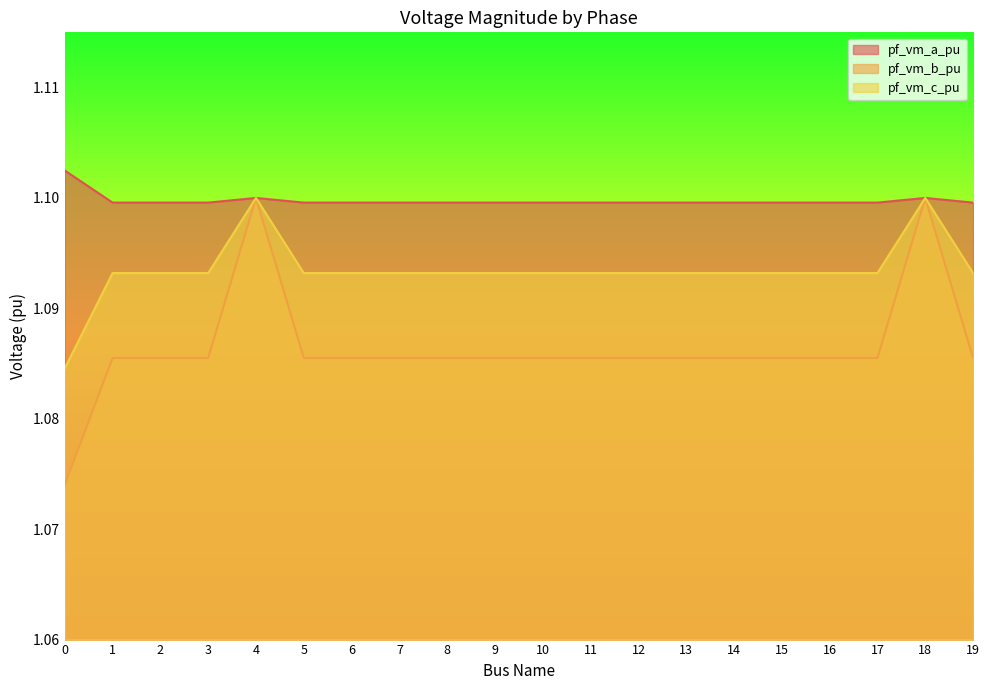

Where is pf_vm_a_pu nearest to the value 1?

17